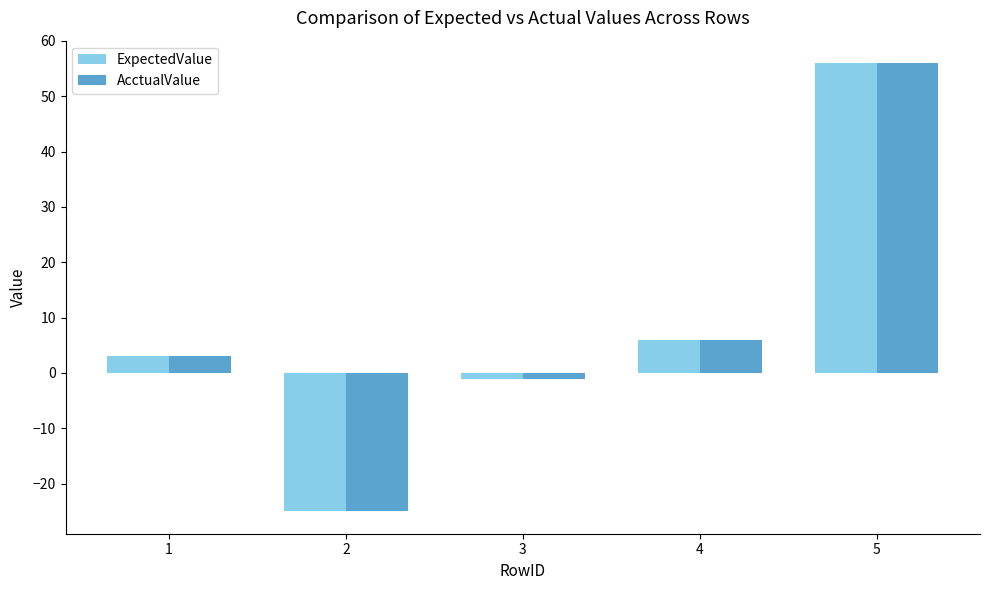

At which category is the sum across all series the highest?

5